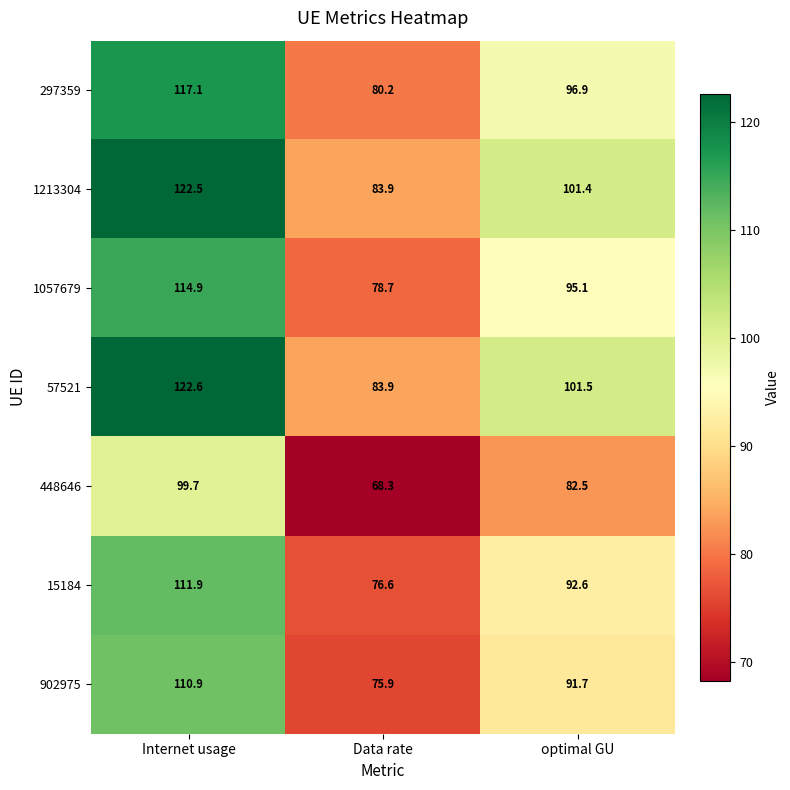

What is the total value across all series at Internet usage?

799.6